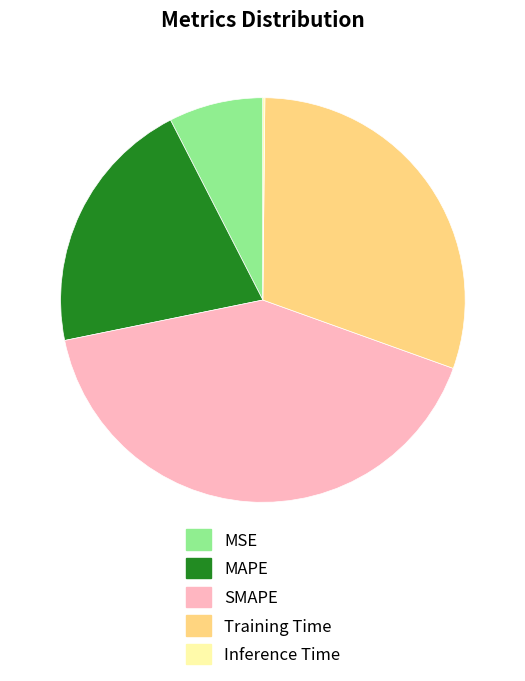

Which slice is the largest?

SMAPE